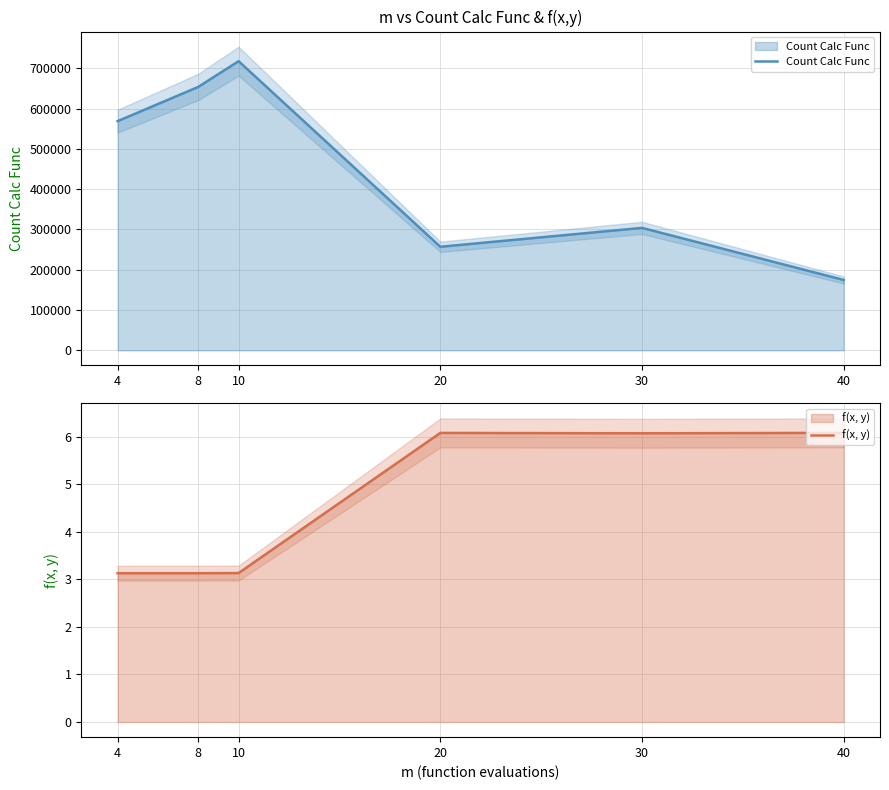

Reading left to right, list all the values displayed in this chart.

Count Calc Func: 568987.0	653987.0	717871.0	257083.0	303991.0	174650.0
f(x, y): 3.1	3.1	3.1	6.1	6.1	6.1